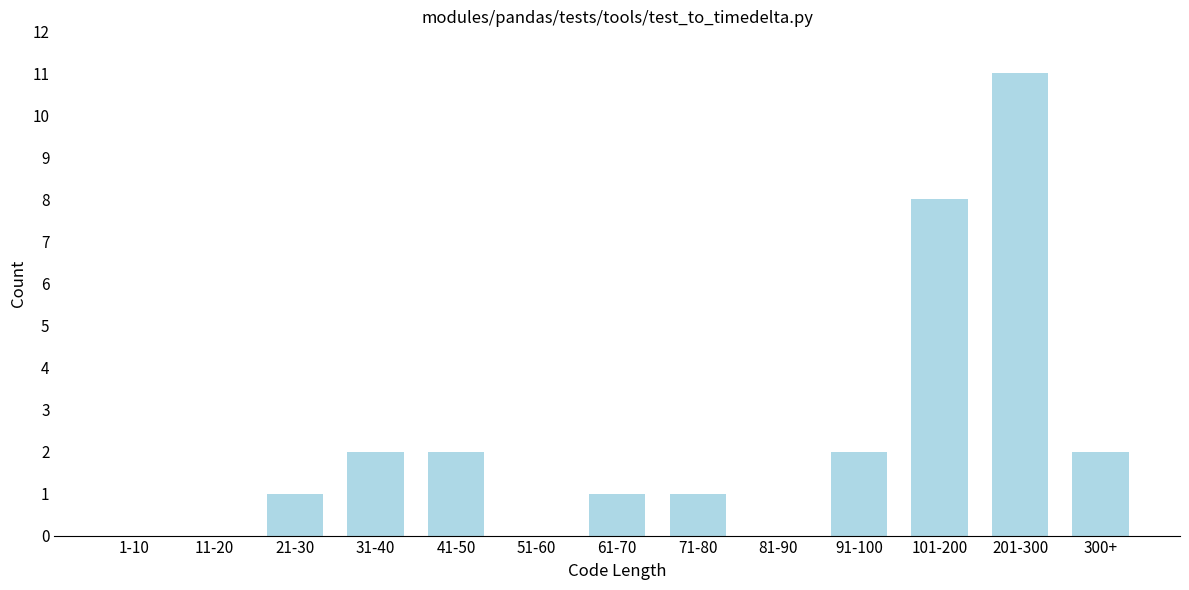

Reading right to left, transcribe all the data shown in this chart.

300+=2	201-300=11	101-200=8	91-100=2	81-90=0	71-80=1	61-70=1	51-60=0	41-50=2	31-40=2	21-30=1	11-20=0	1-10=0